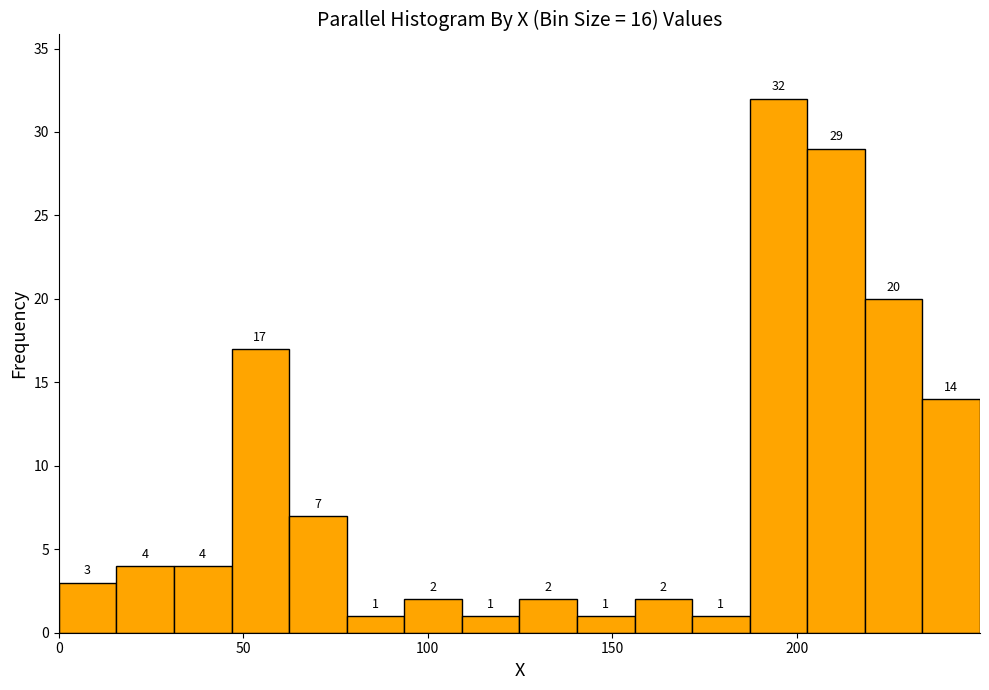

Read against the x-axis, roughly where is the centre of the tallest bar?

195